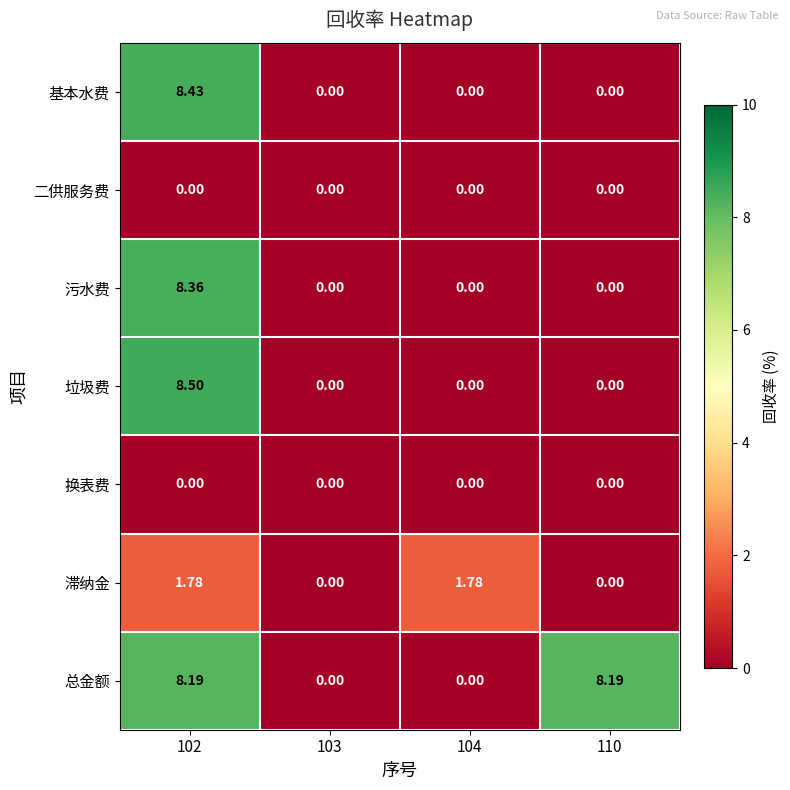

Between 102 and 103, which series saw the biggest shift?

垃圾费